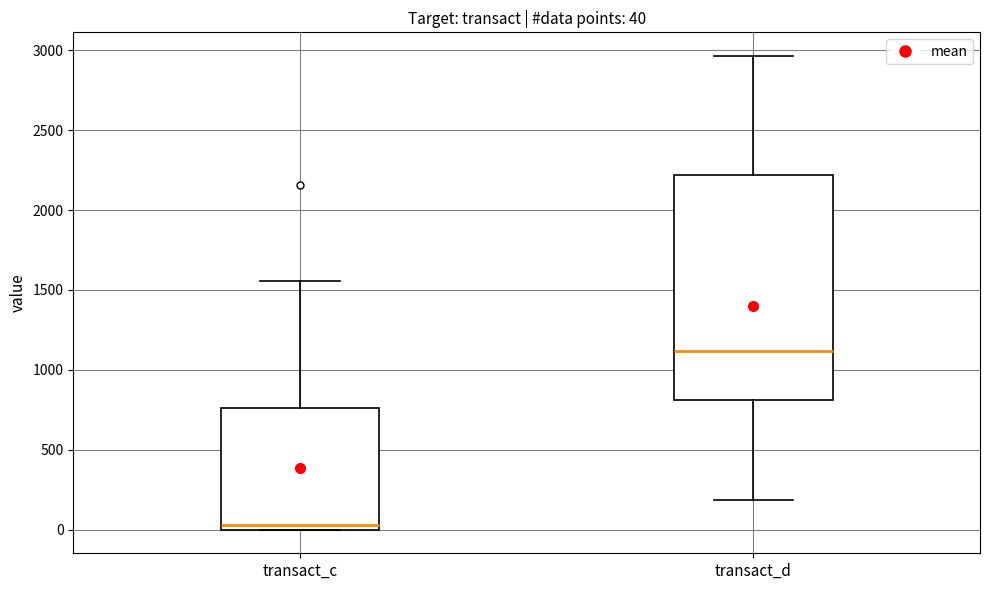

Which box has the lowest median line?

transact_c